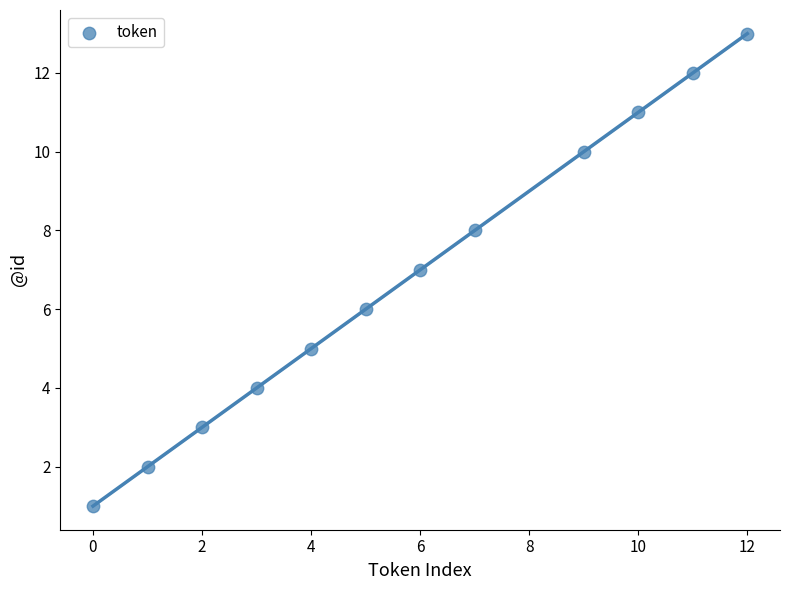

What is the range of X values (max minus min)?

12